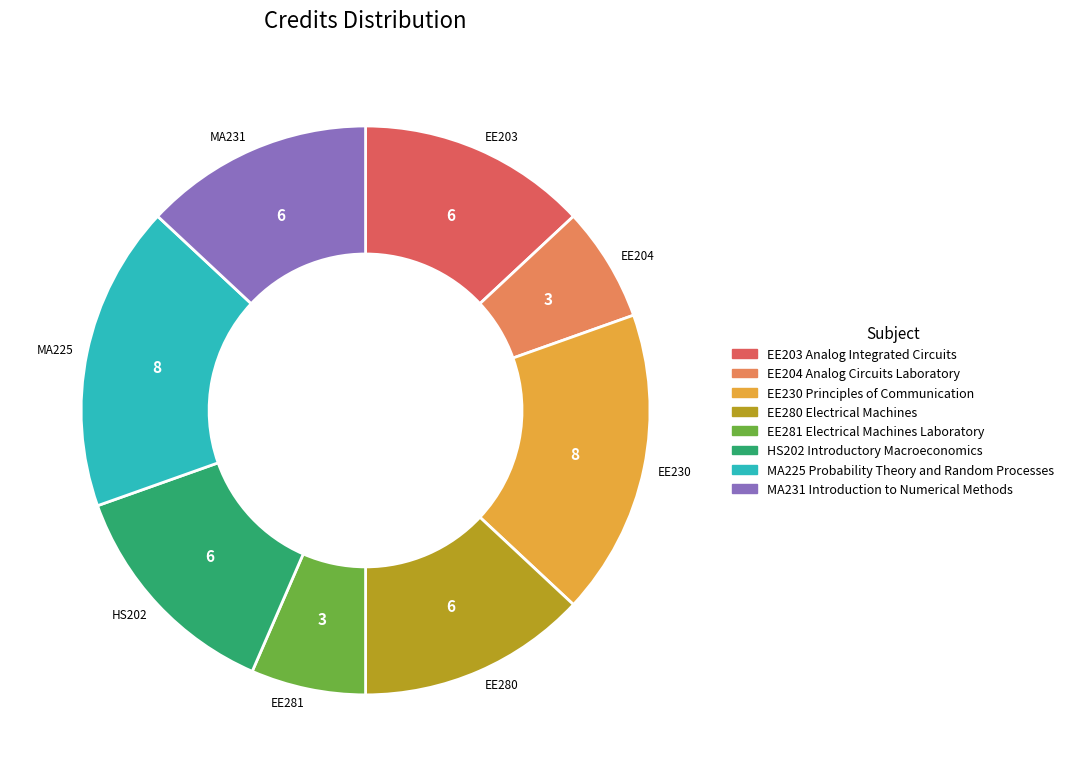

Do EE204 Analog Circuits Laboratory and HS202 Introductory Macroeconomics together represent more than half of the pie?

No